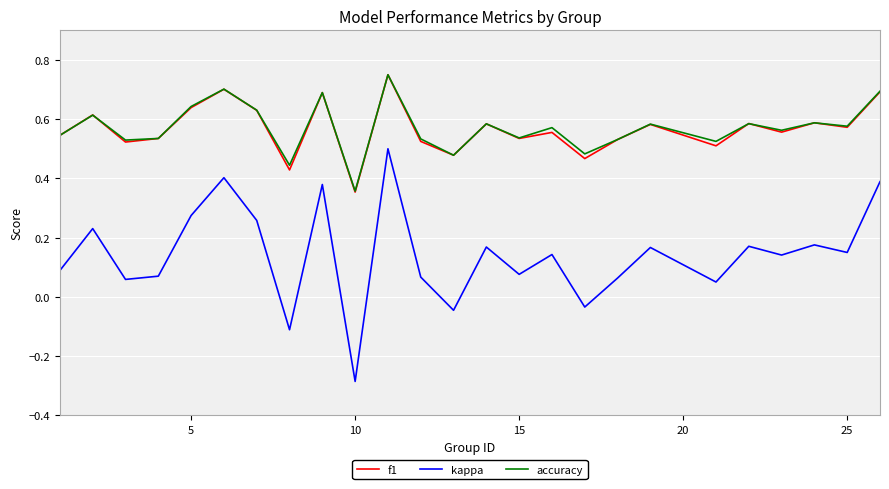

True or false: kappa and f1 cross at least once.

False